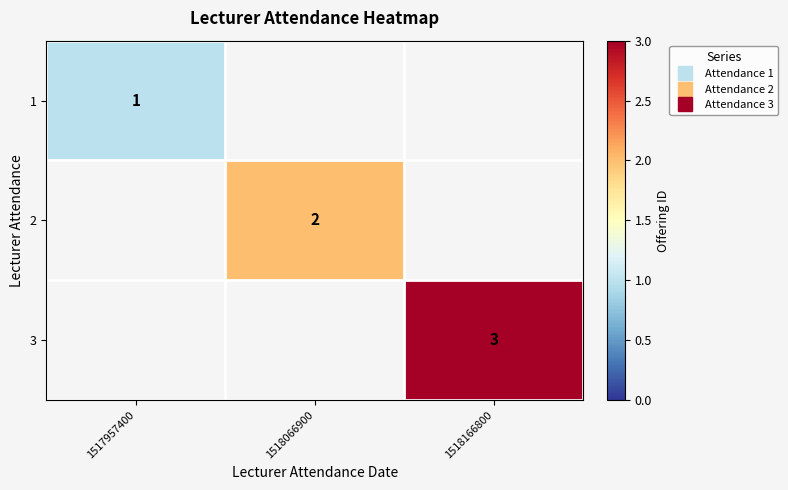

Is the value of 3 at 1518166800 greater than the value of 1 at 1518166800?

No